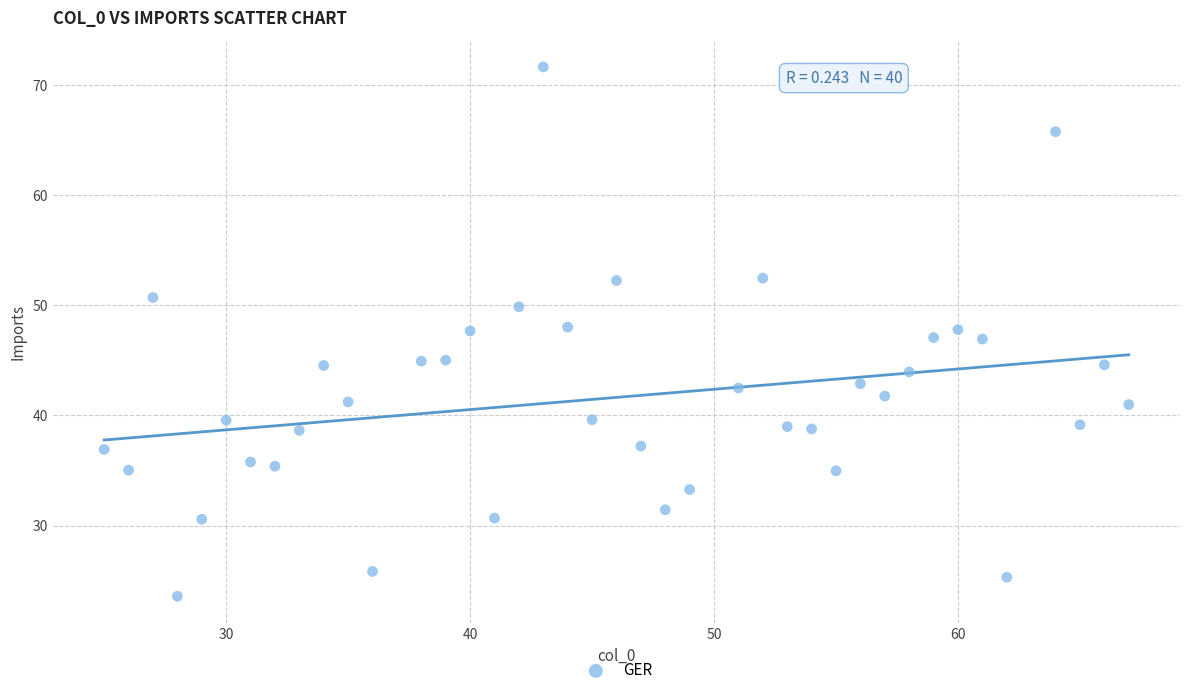

What is the range of X values (max minus min)?

42.0